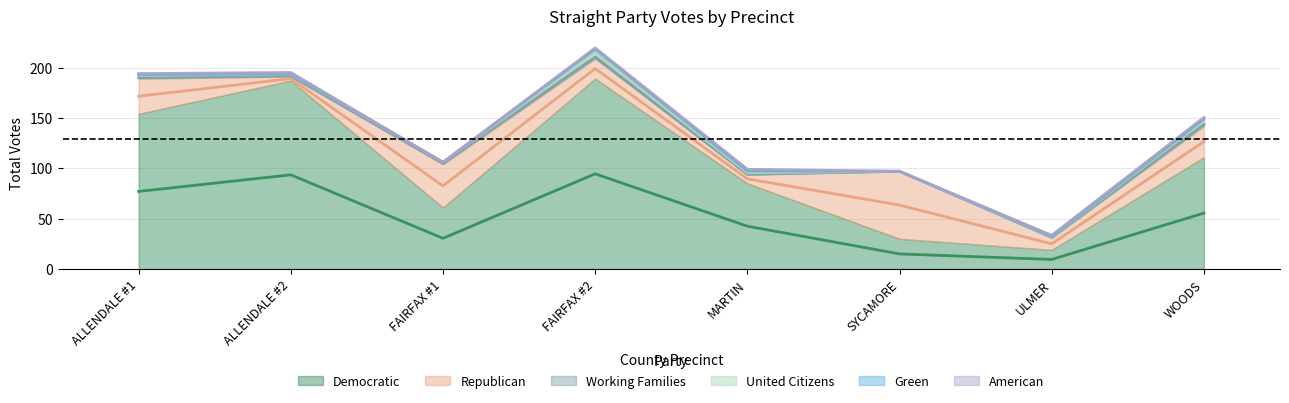

Is it true that Democratic equals 85 at MARTIN?

True